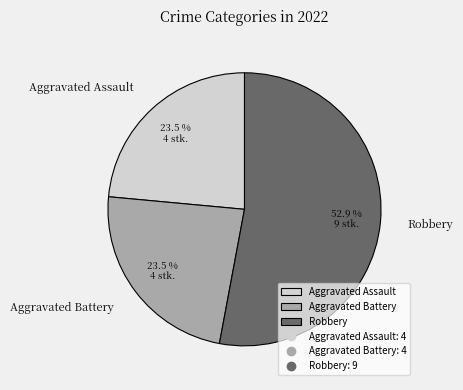

Does Aggravated Battery represent more than half of the total?

No